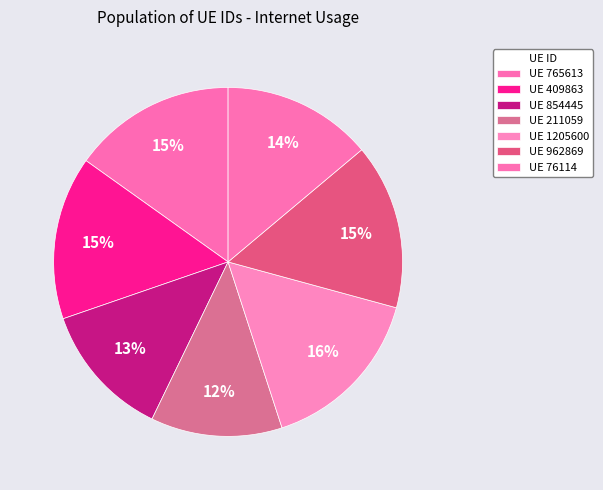

How many slices are in this pie chart?

7